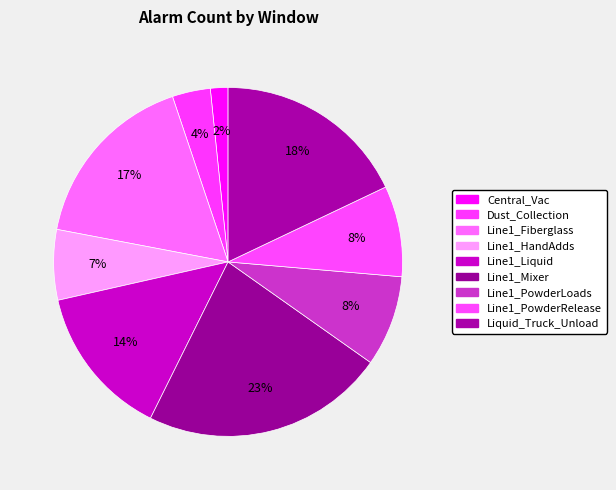

Is there any slice that represents more than half of the pie?

No